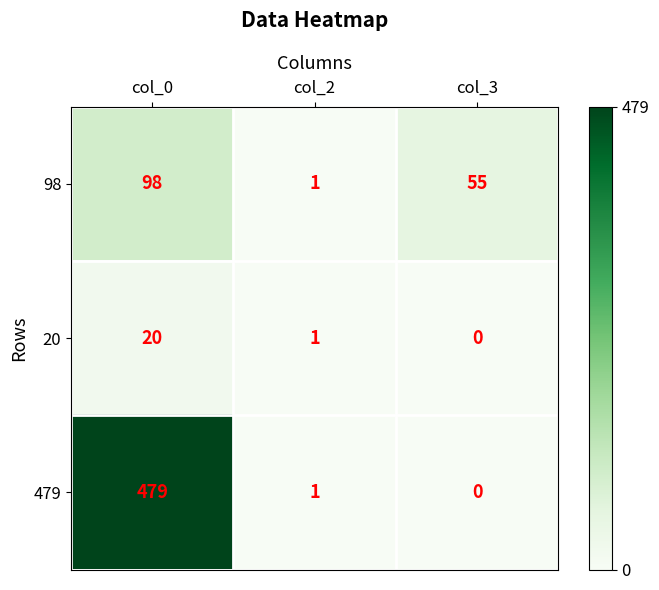

At how many categories does at least one series exceed 374?

1